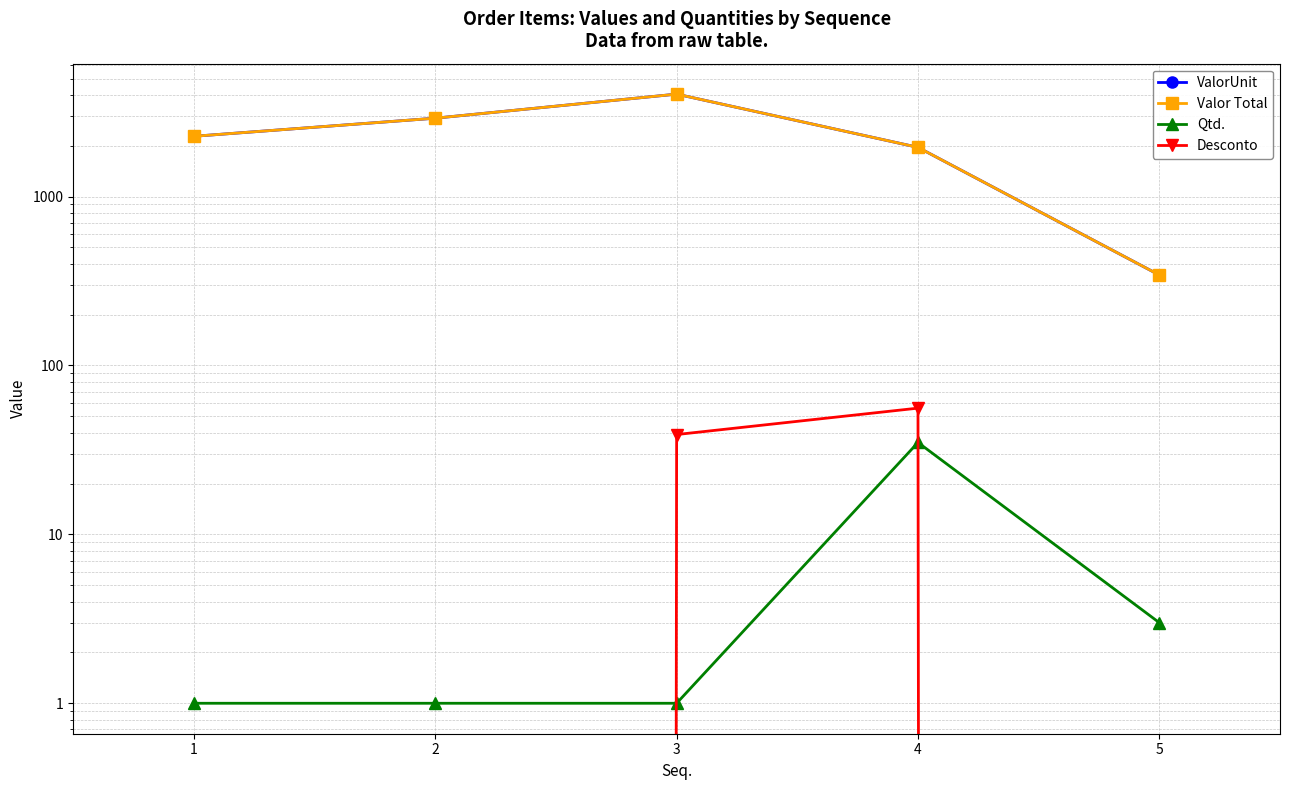

What is the difference between the Valor Total values at 3 and 4?

2085.7